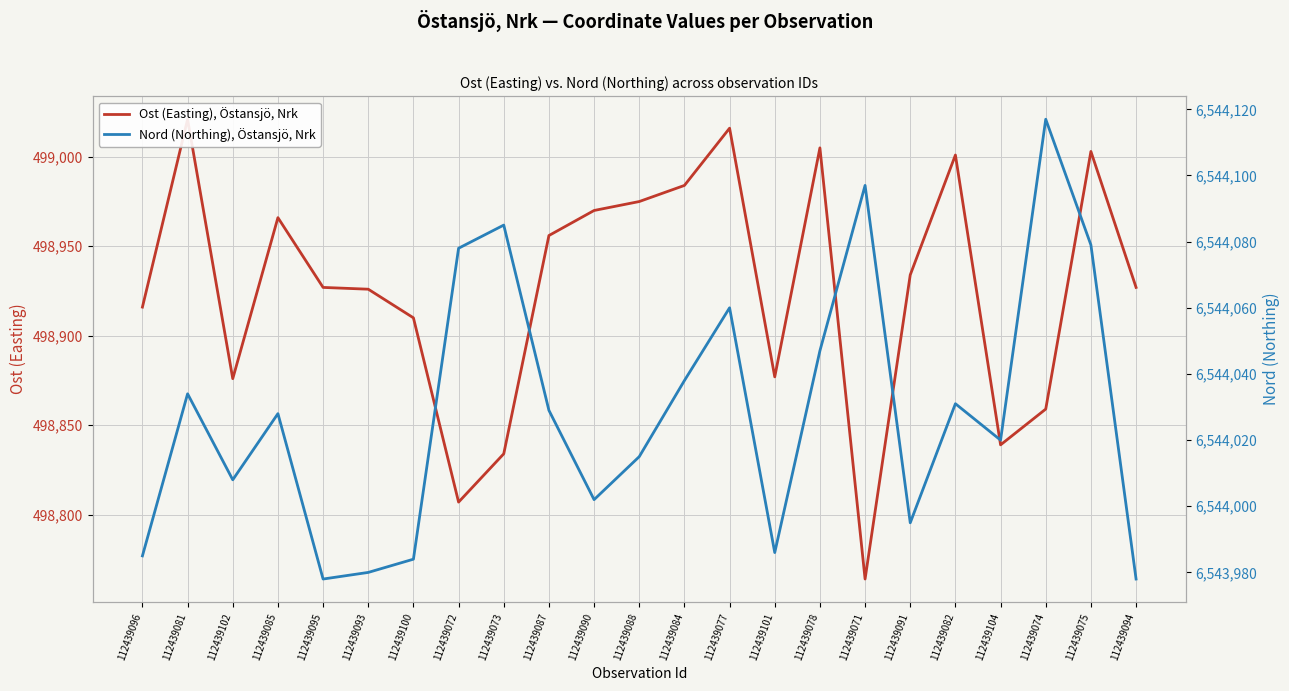

At which category is the sum across all series the highest?

112439075